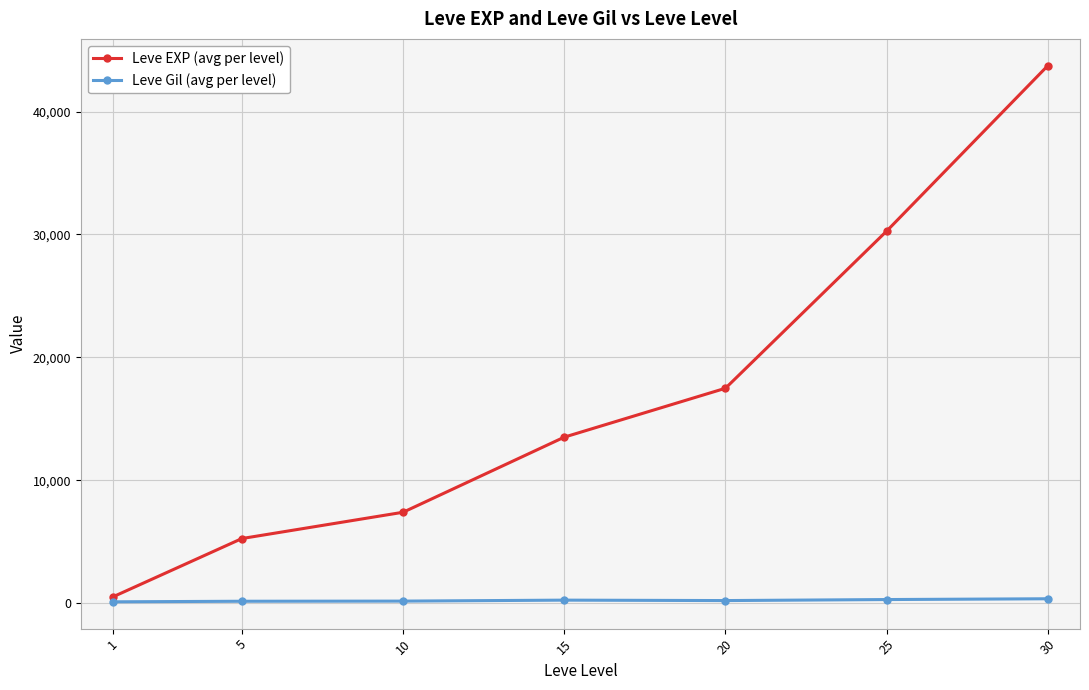

What is the greatest value displayed?

43730.0